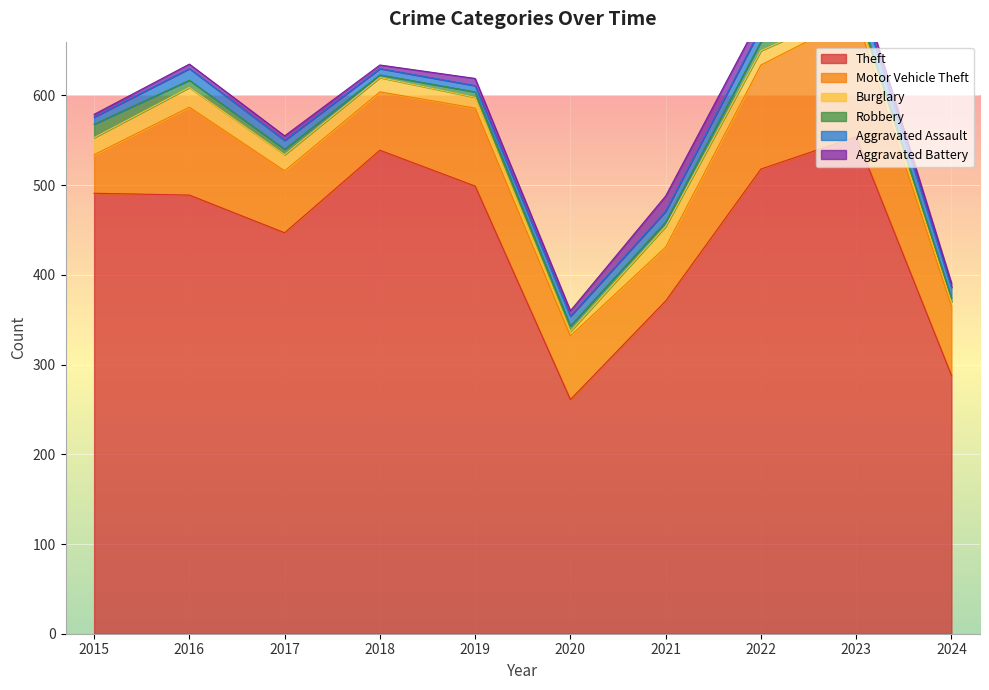

Which series has the largest total across all categories?

Theft